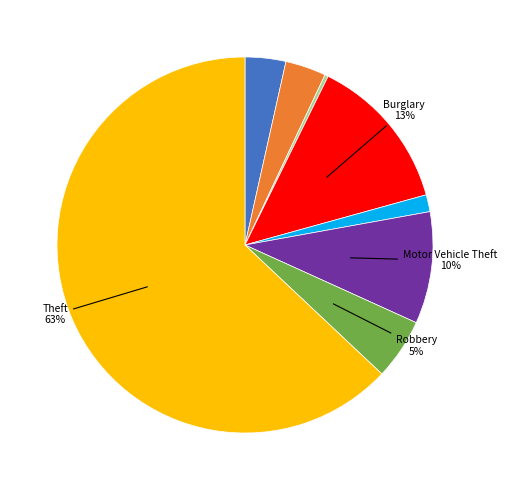

Does any single category account for the majority?

Yes